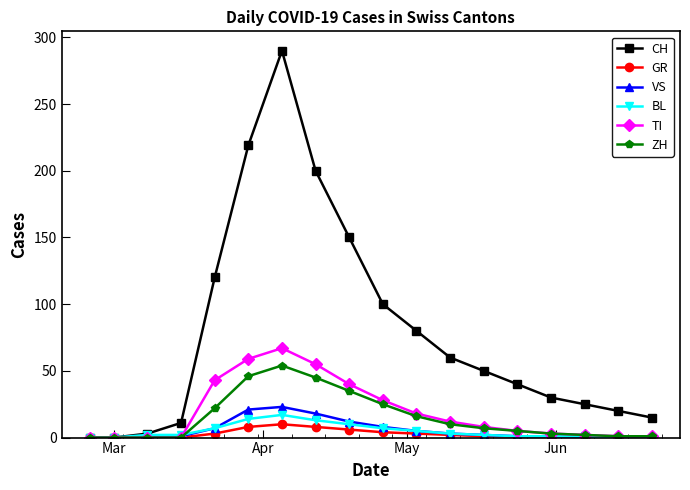

Which series has the widest spread of values?

CH